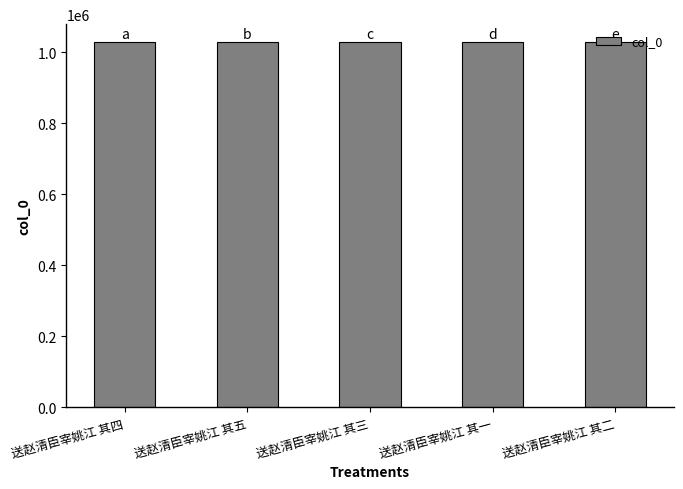

Are the bars horizontal?

No